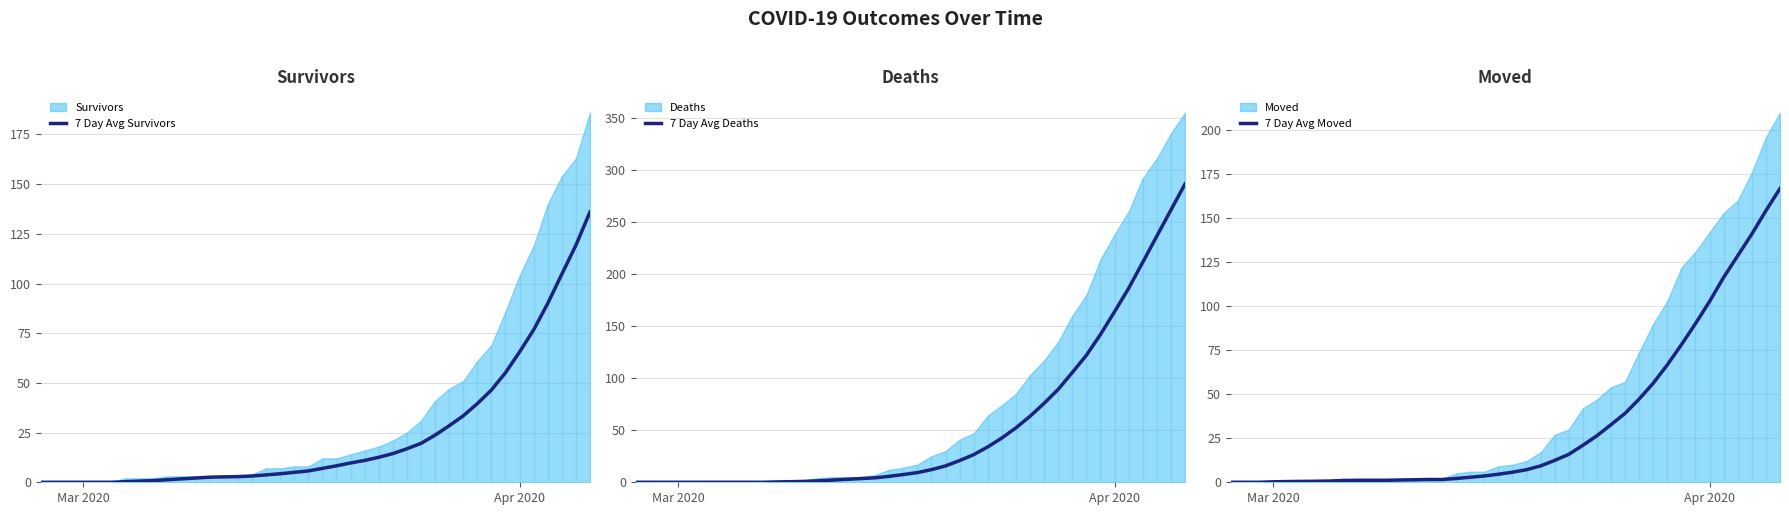

How many data points in 7 Day Avg Moved are above 5?

20